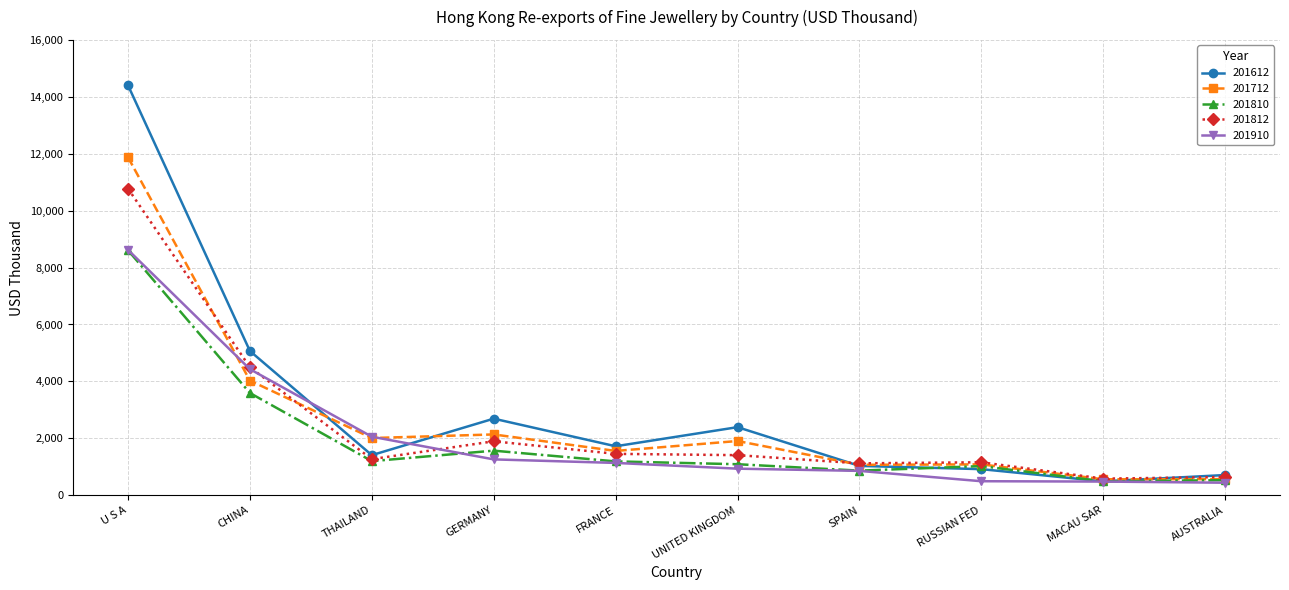

Does the chart display data point markers on the line(s)?

Yes